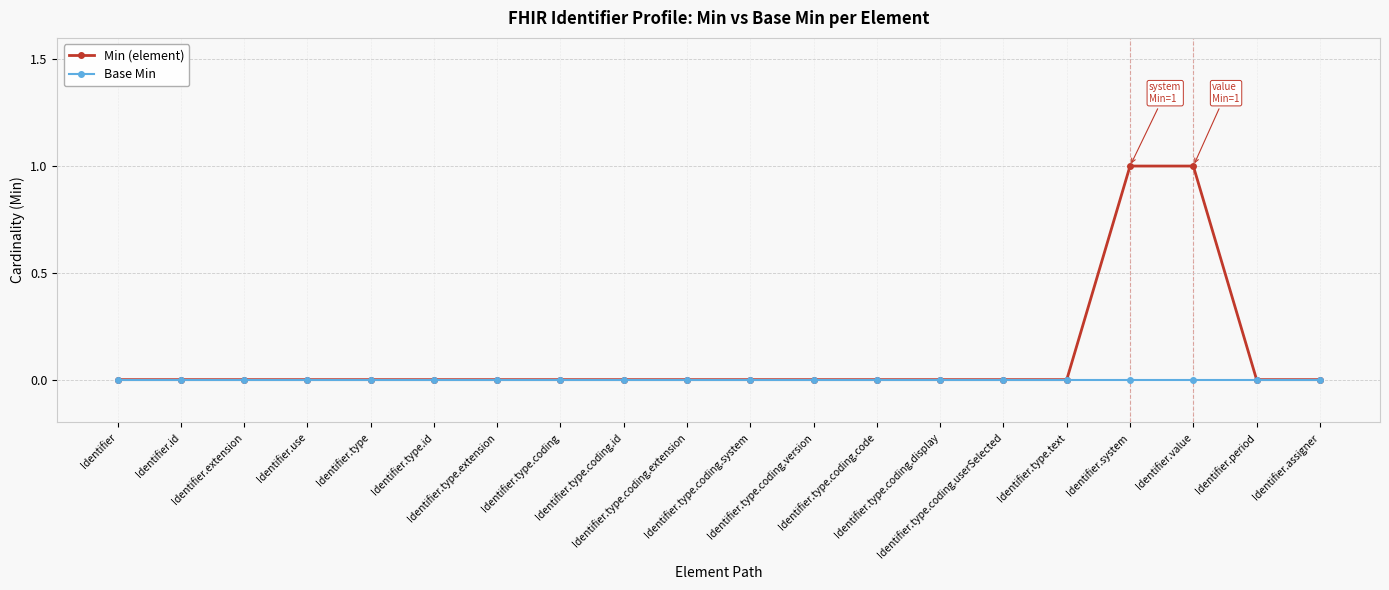

Which series has the largest range (max minus min)?

Min (element)